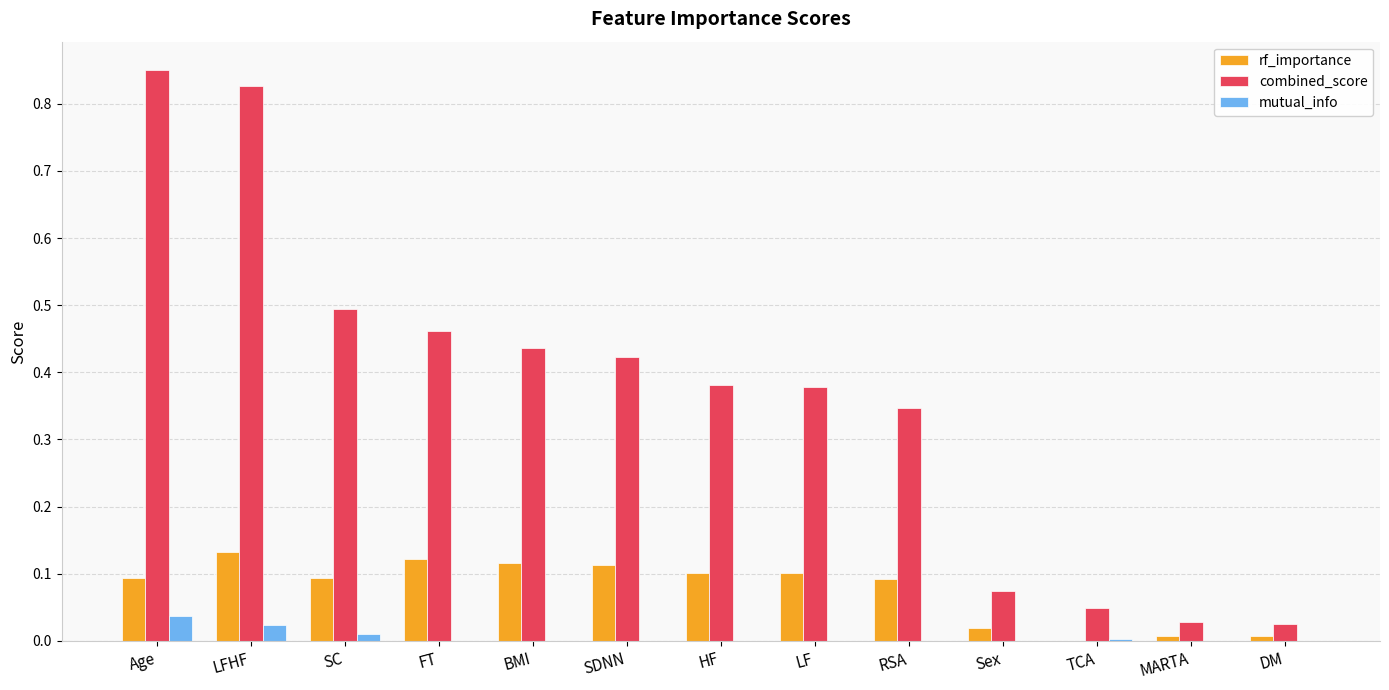

What is the sum of the combined_score values at RSA and Age?

1.2